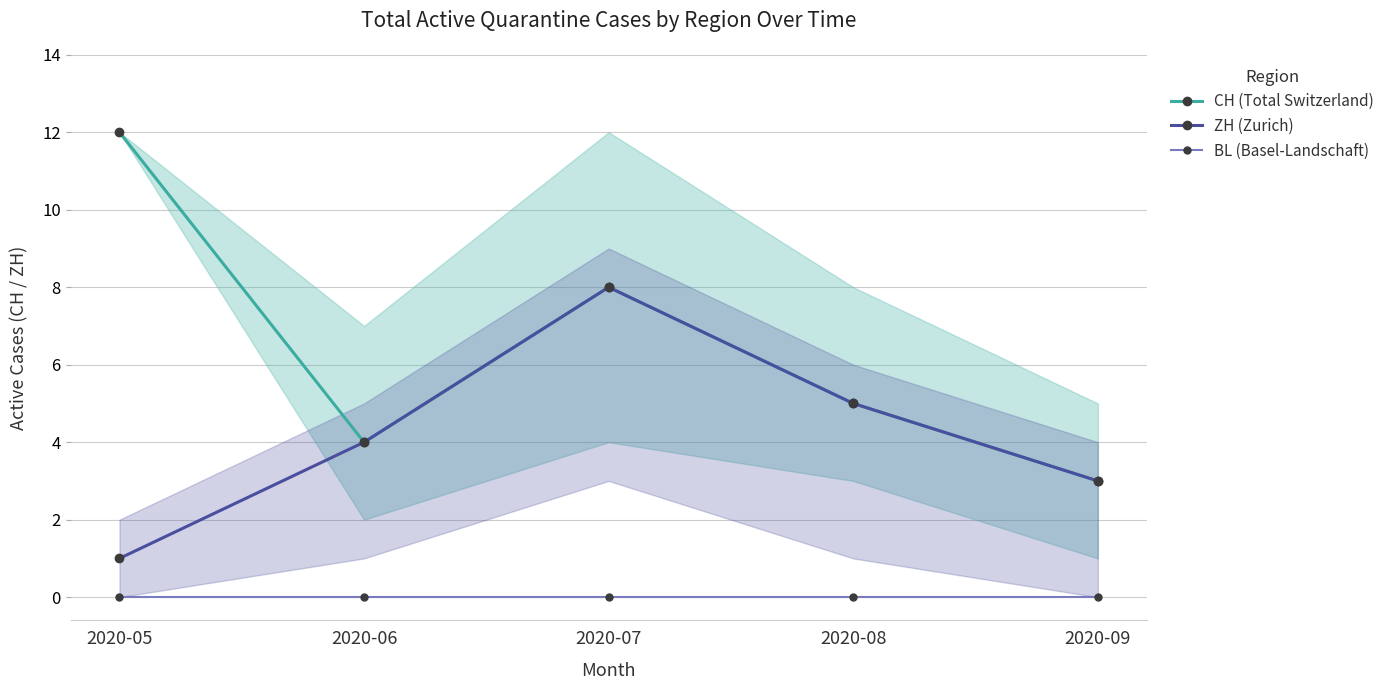

Which series has the largest total across all categories?

CH (Total Switzerland)